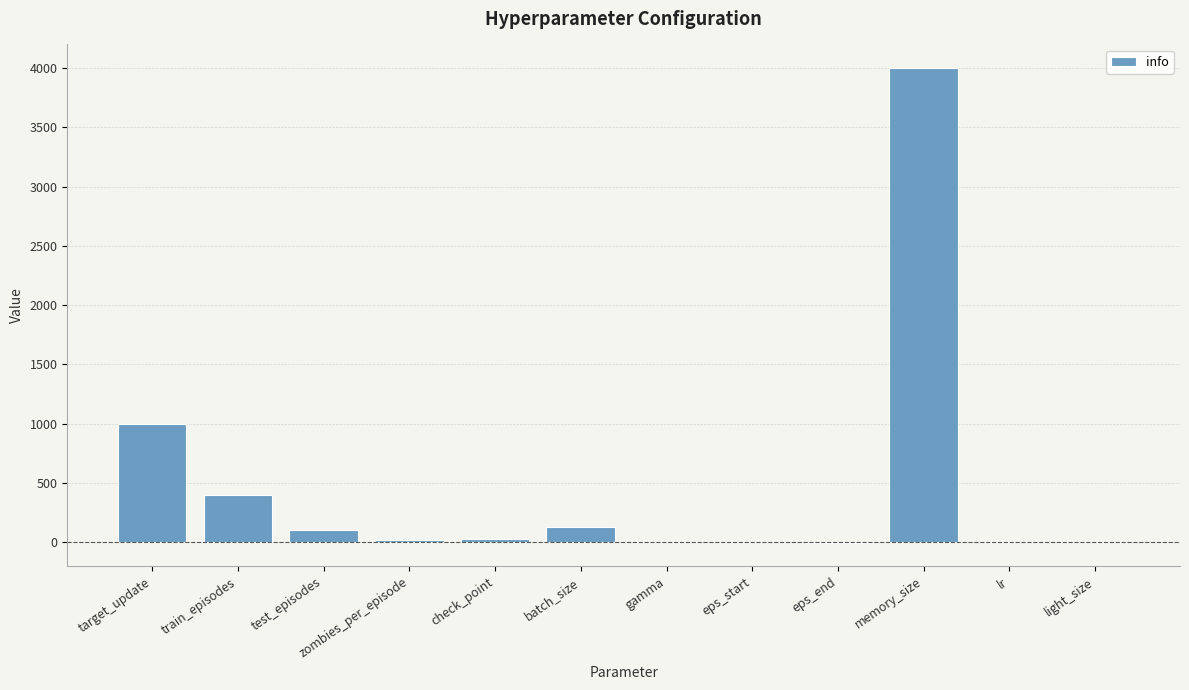

Does the chart contain stacked bars?

No